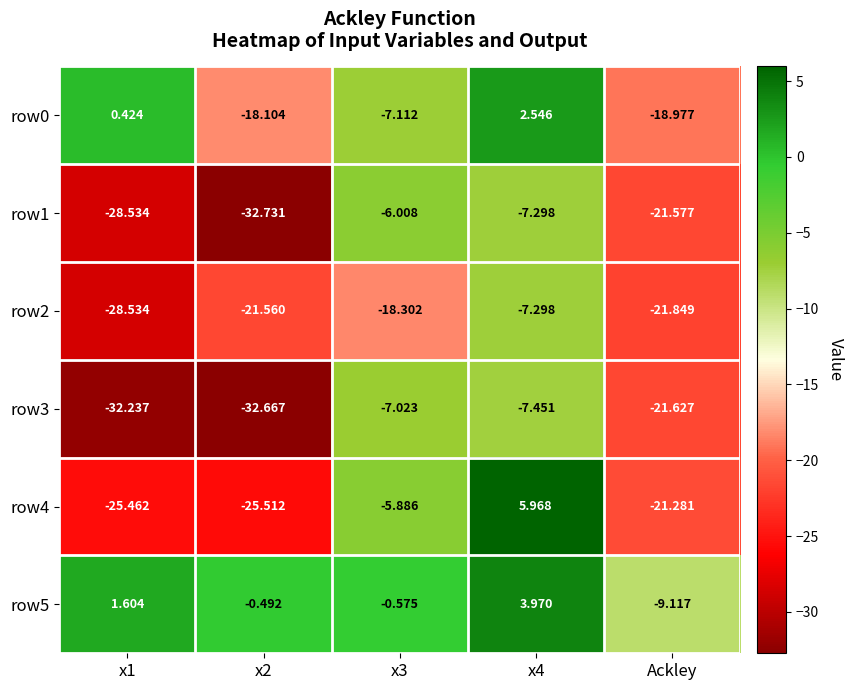

Is the value of row1 at x2 greater than the value of row3 at Ackley?

No